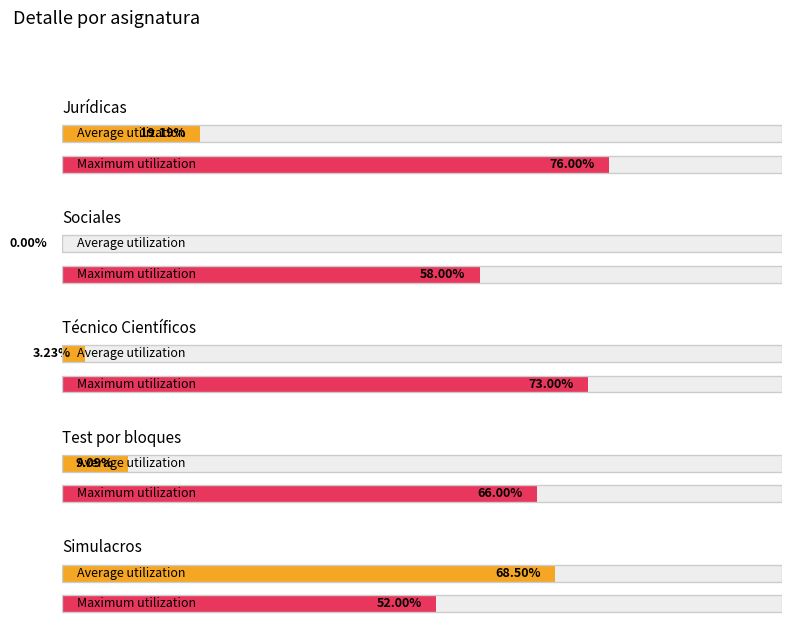

How many bars are there in total?

10